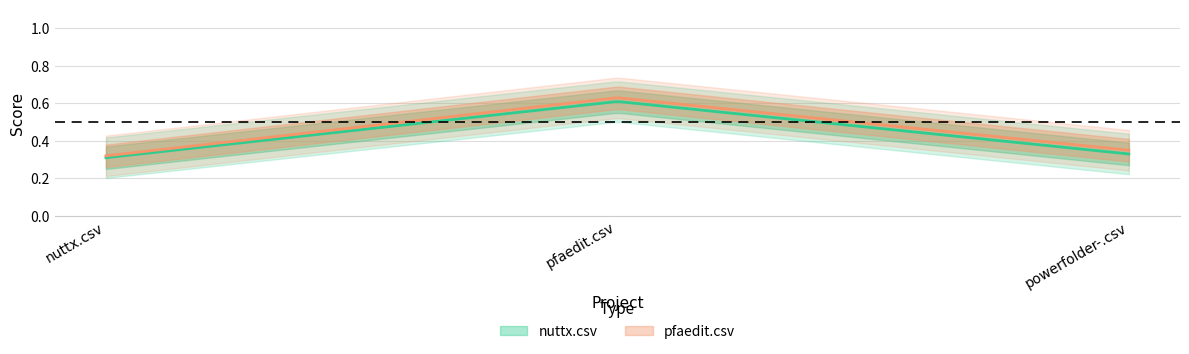

What is the value of the pfaedit.csv point at the 2nd from the left?

0.6